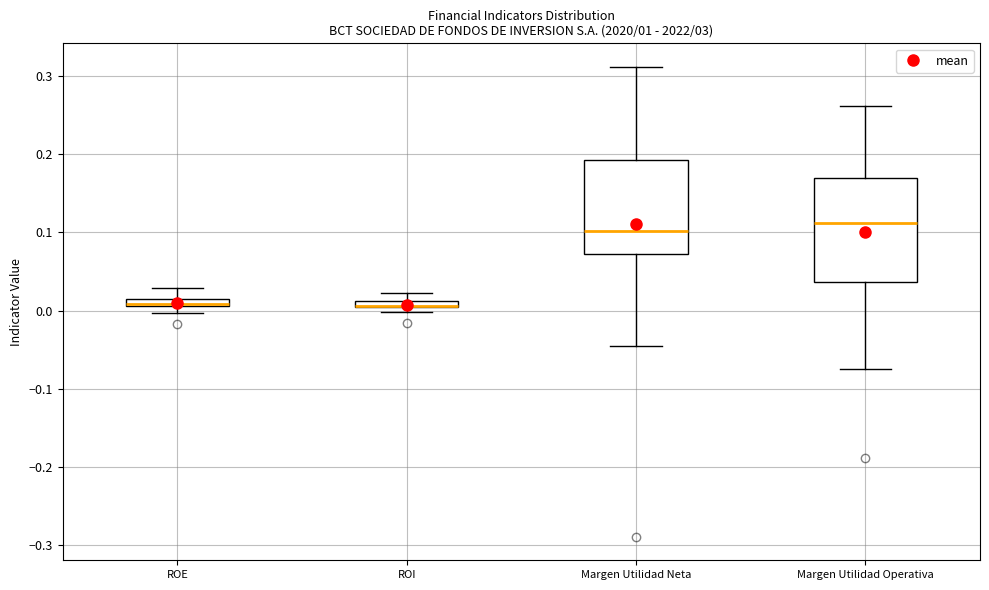

Where is the upper edge of the box for Margen Utilidad Neta on the y-axis? The values are not printed on the chart, so give them approximately, as read against the axis.

0.19